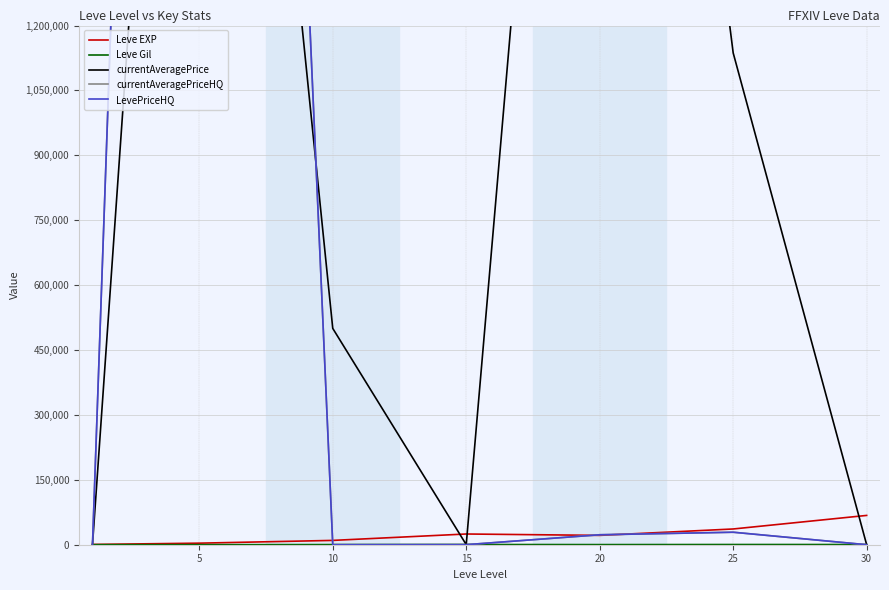

Which category has the highest value in the currentAveragePriceHQ series?

5